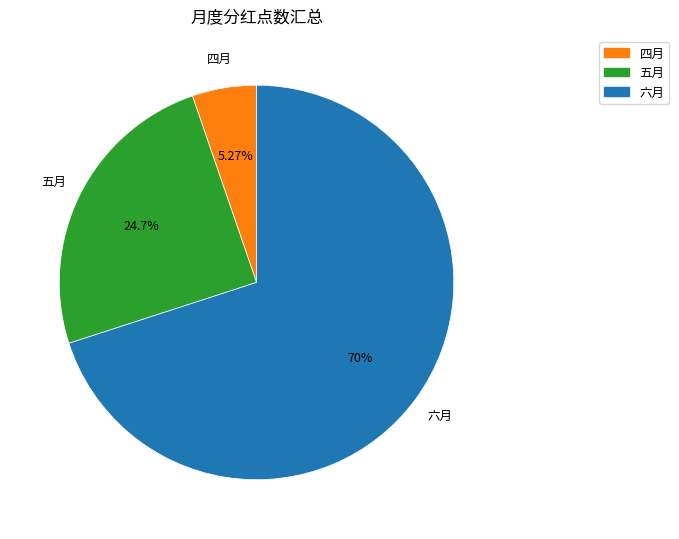

Is there a majority slice in this chart?

Yes